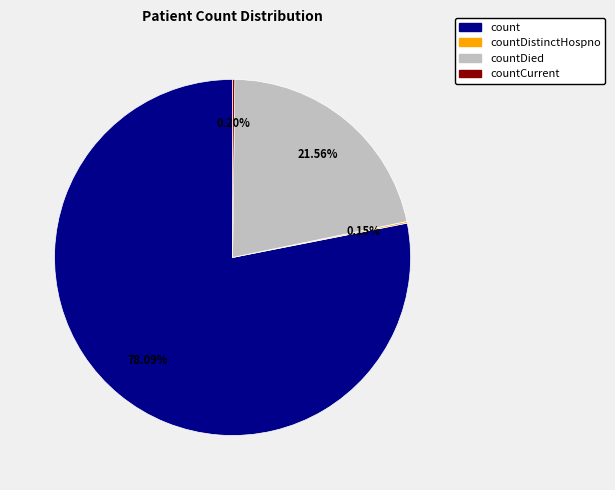

Is count the majority of the pie?

Yes